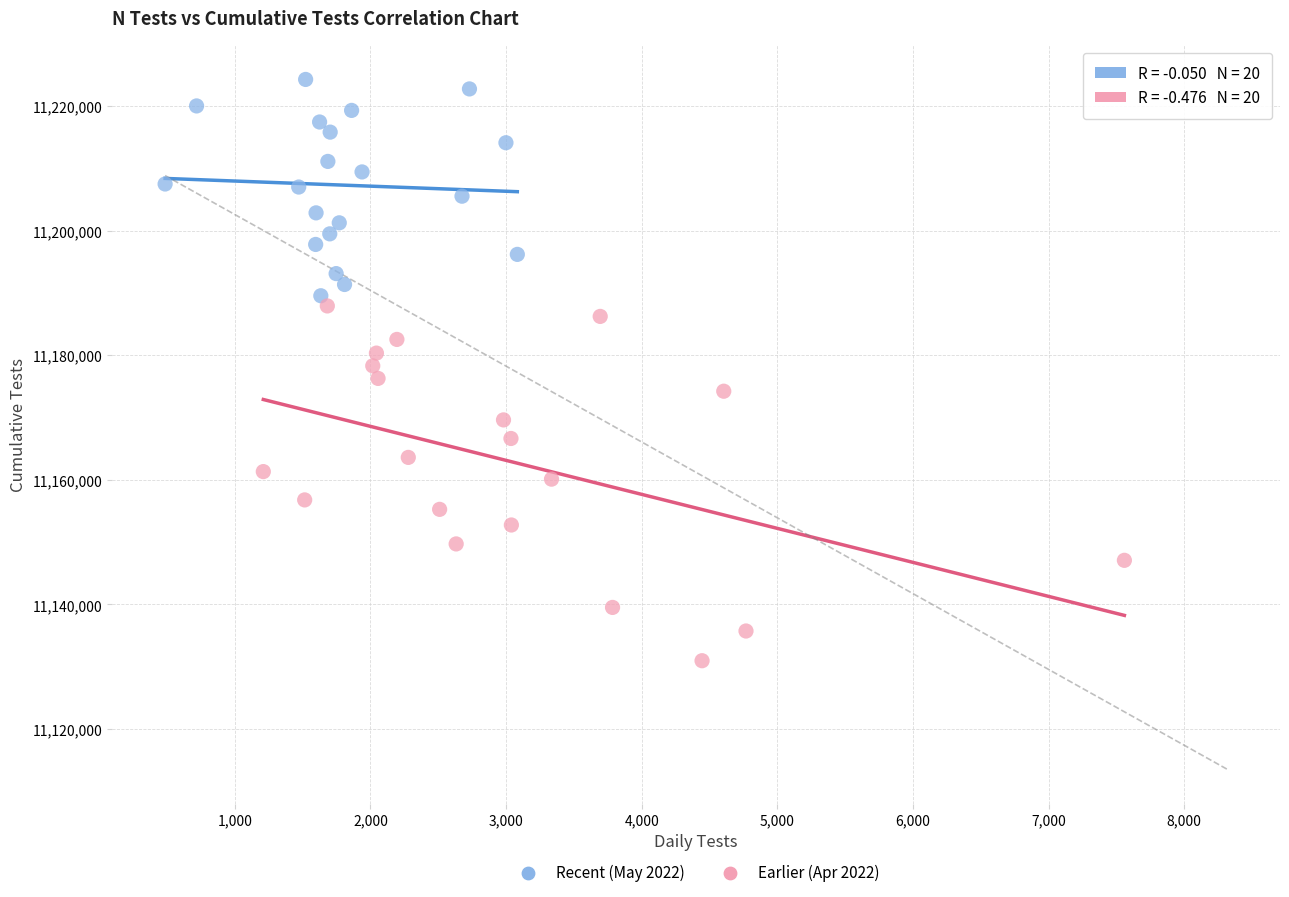

Which series reaches the minimum Y coordinate?

Earlier (Apr 2022)